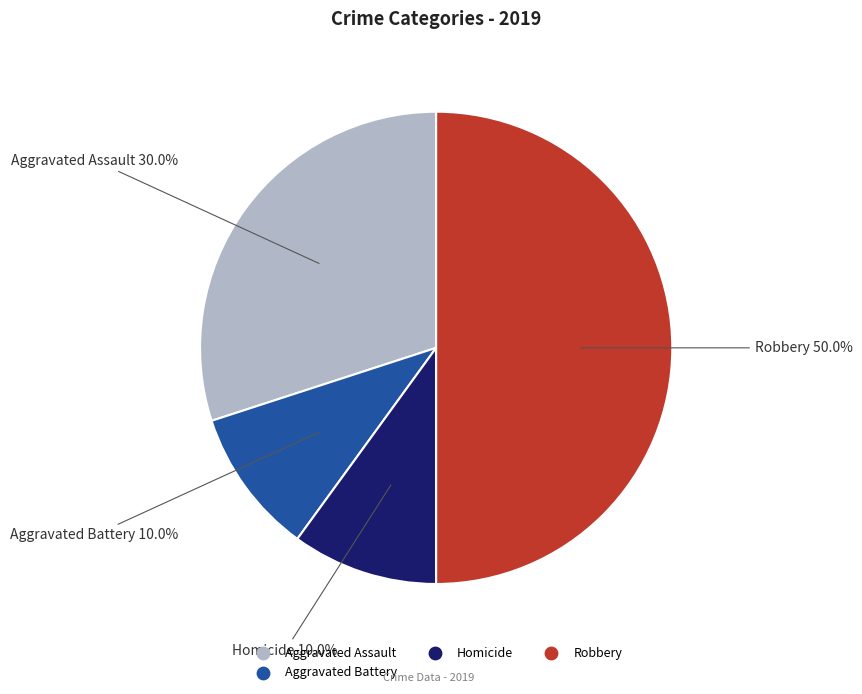

How many segments does this pie chart have?

4